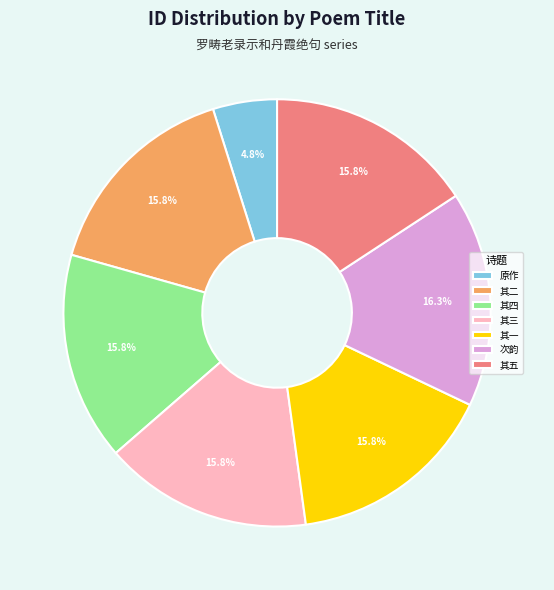

To the nearest percent, what is the average slice percentage?

14%